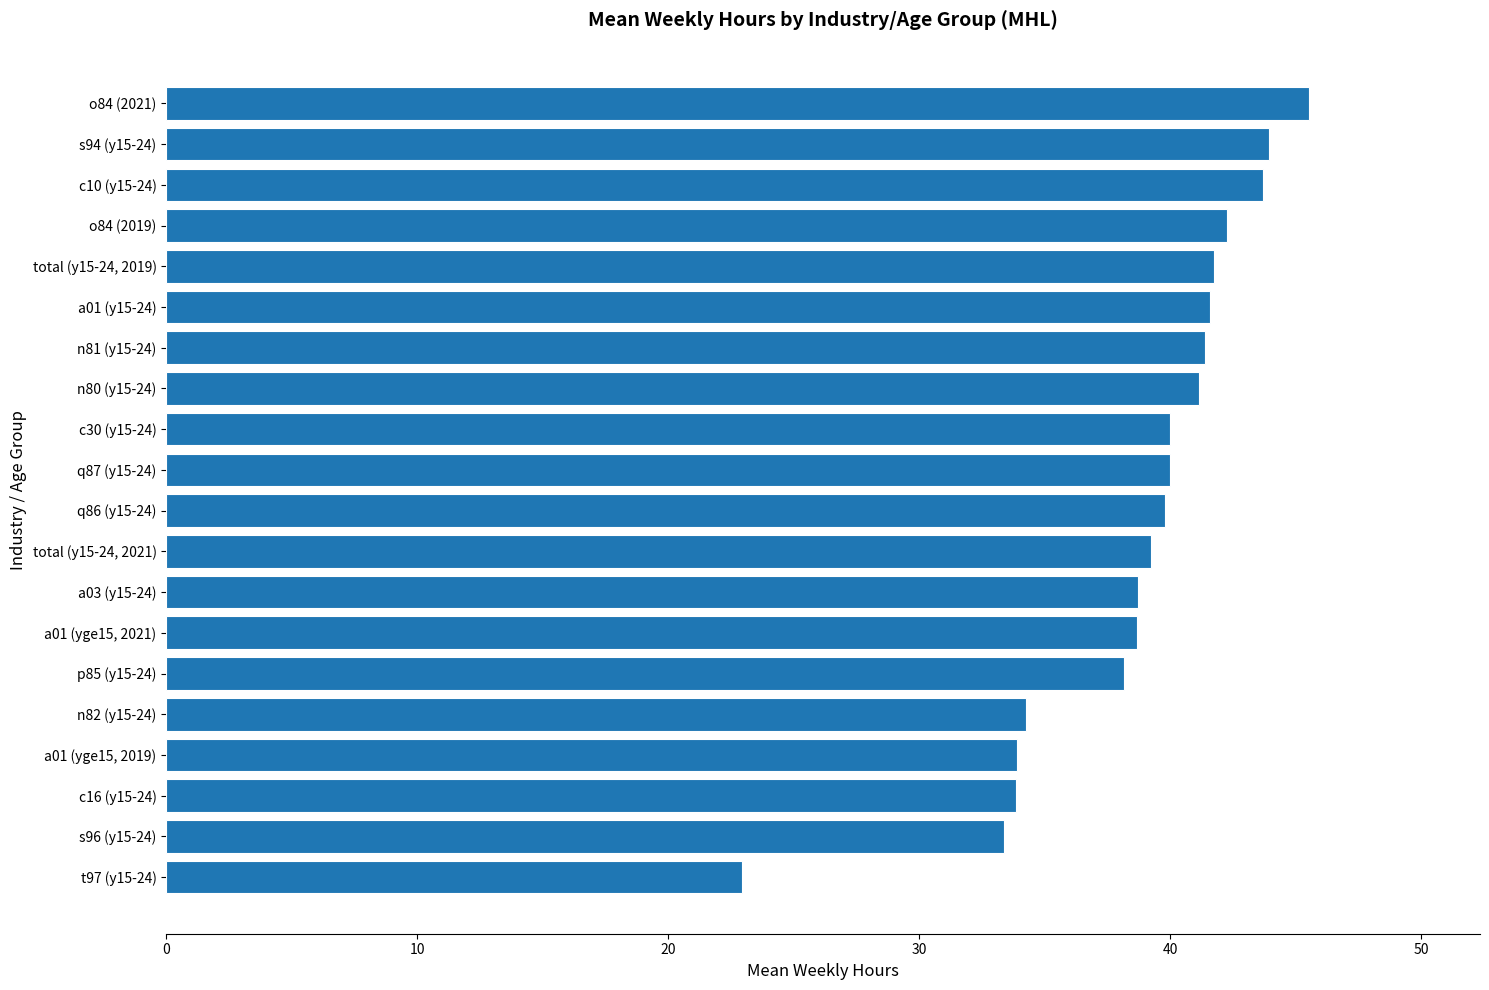

Is it true that the value at c30 (y15-24) is 64.0?

False